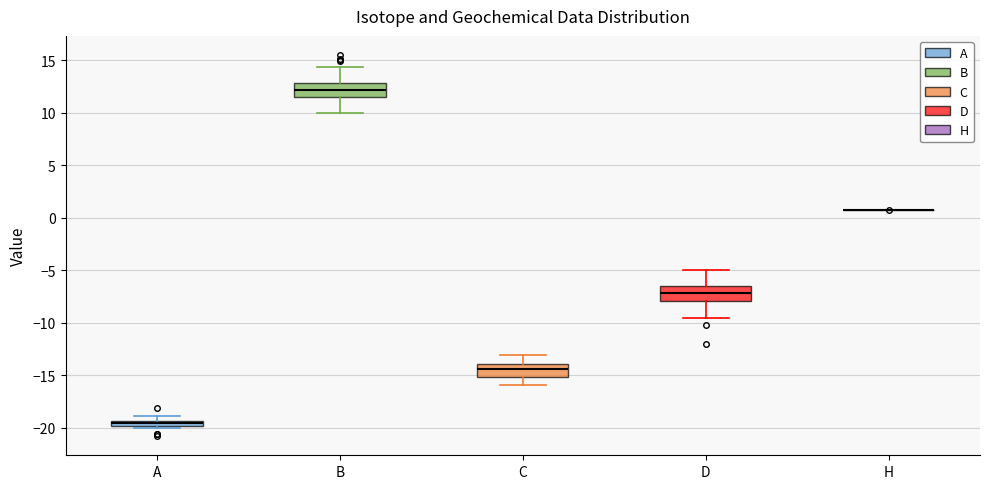

Where is the upper edge of the box for A on the y-axis? The values are not printed on the chart, so give them approximately, as read against the axis.

-19.5